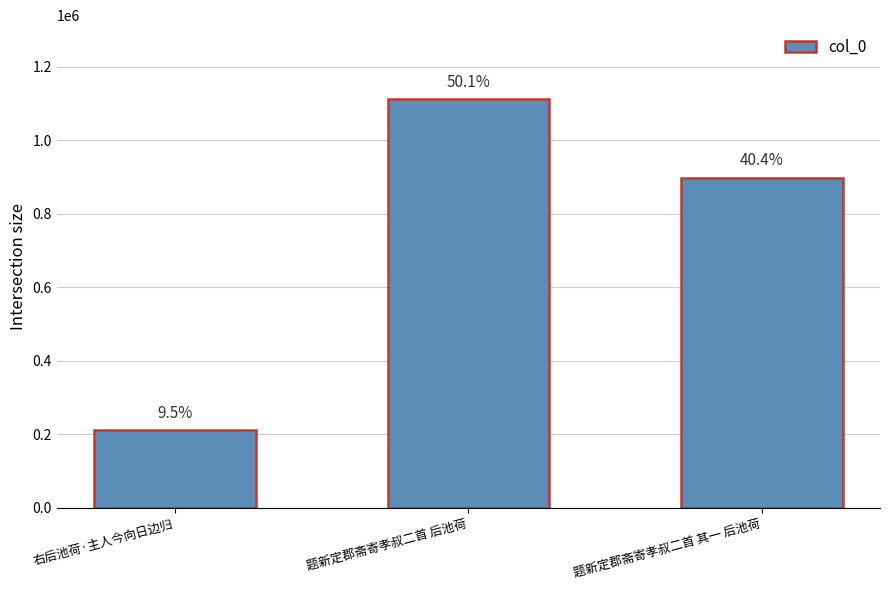

What is the ratio of the value at 题新定郡斋寄孝叔二首 其一 后池荷 to the value at 题新定郡斋寄孝叔二首 后池荷?

0.8